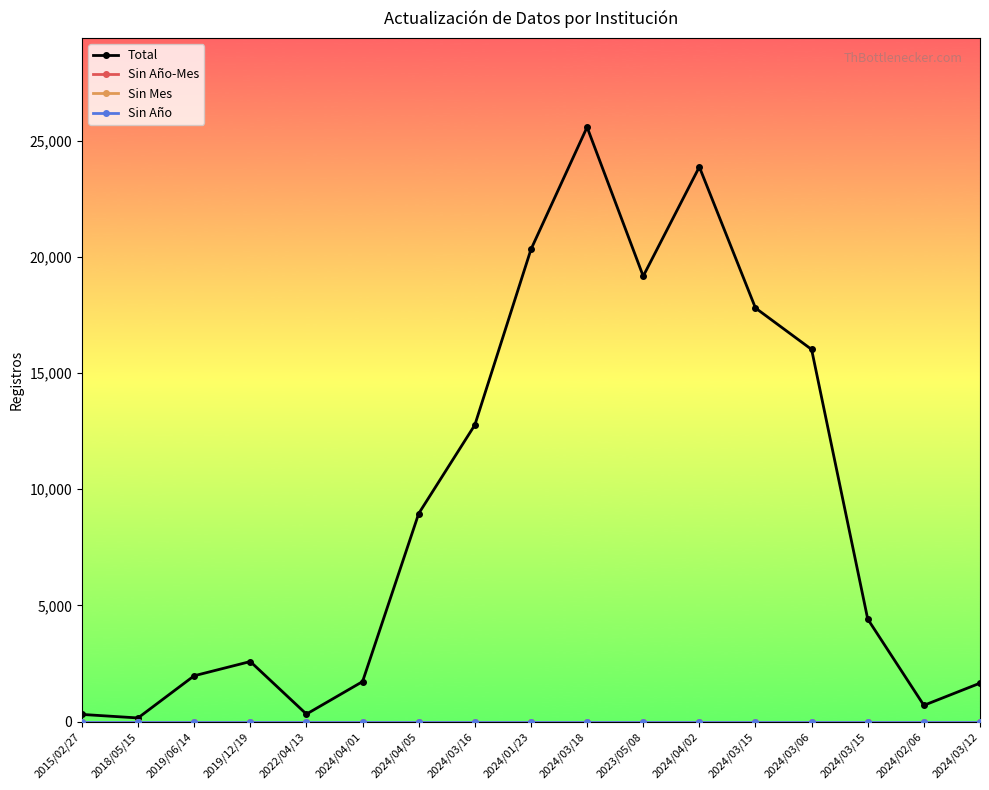

At which category is the sum across all series the highest?

2024/03/18